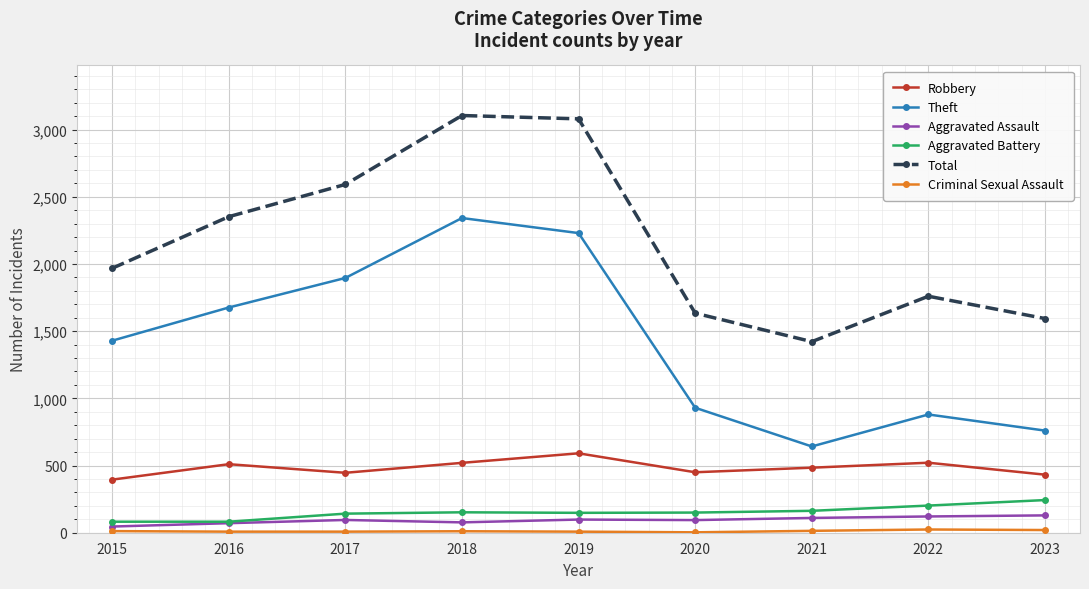

Between 2017 and 2020, which series saw the biggest shift?

Theft